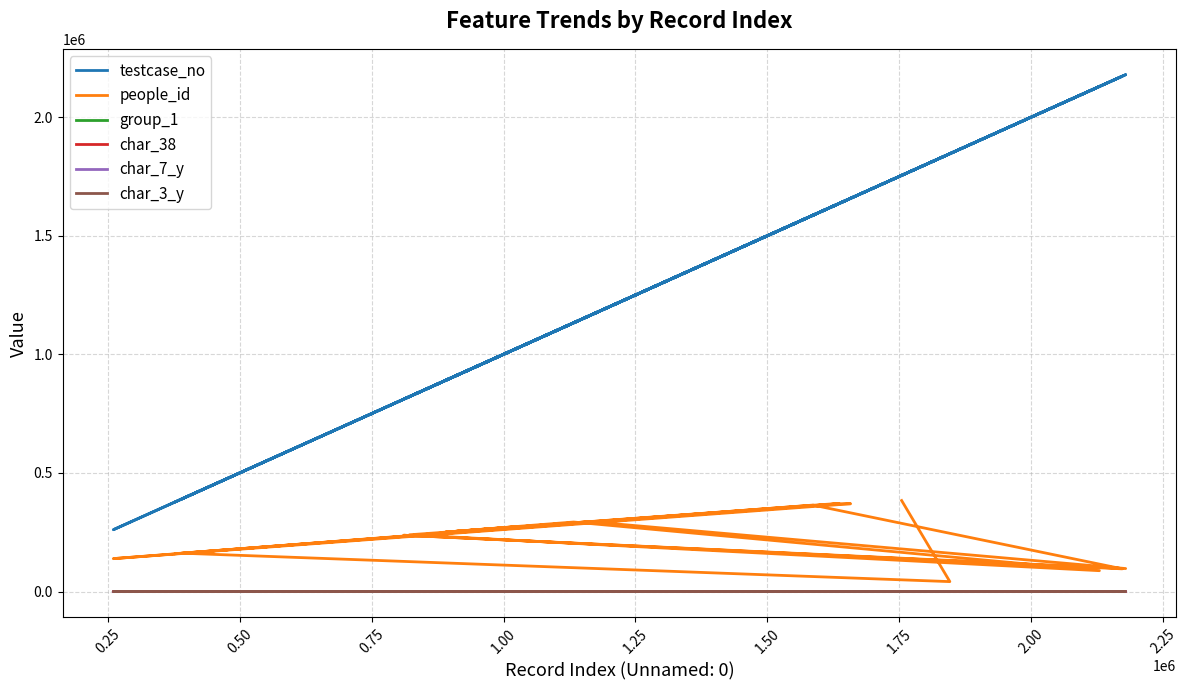

Does the chart have visible grid lines?

Yes